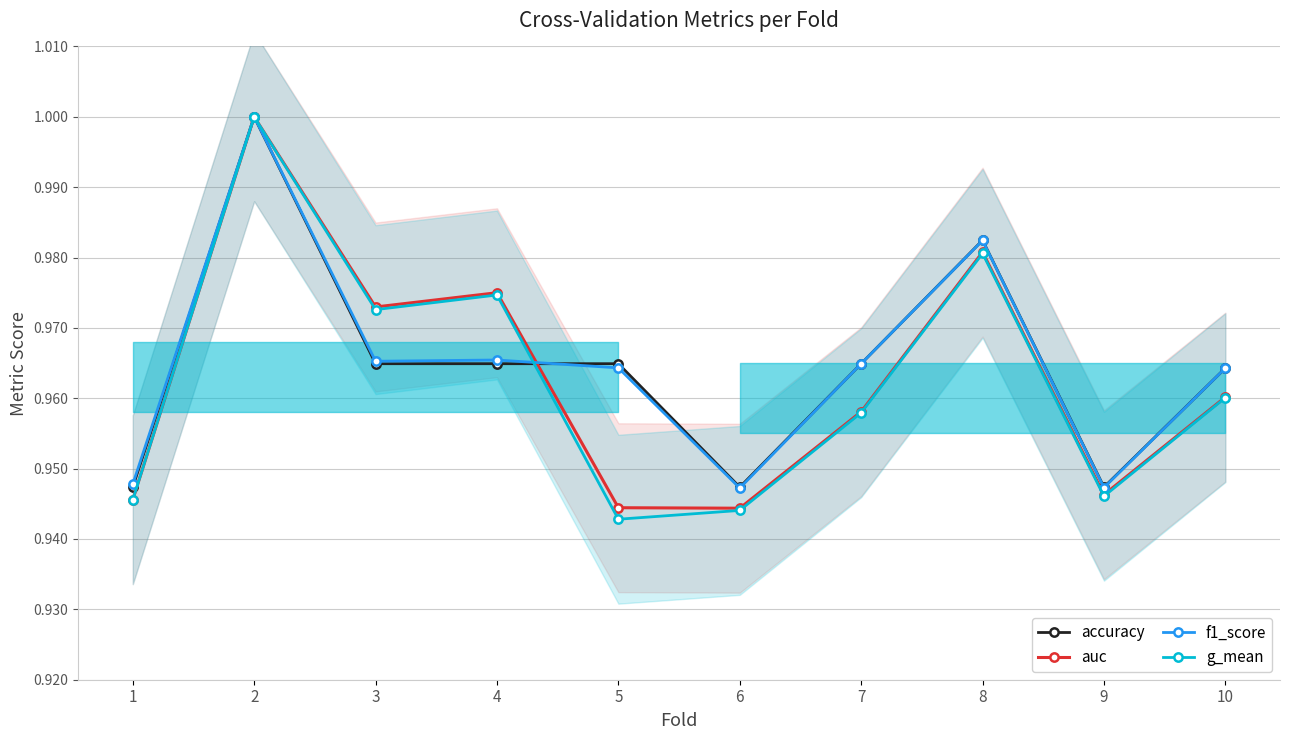

Reading right to left, list all the values displayed in this chart.

accuracy: 1.0	0.9	1.0	1.0	0.9	1.0	1.0	1.0	1.0	0.9
auc: 1.0	0.9	1.0	1.0	0.9	0.9	1.0	1.0	1.0	0.9
f1_score: 1.0	0.9	1.0	1.0	0.9	1.0	1.0	1.0	1.0	0.9
g_mean: 1.0	0.9	1.0	1.0	0.9	0.9	1.0	1.0	1.0	0.9